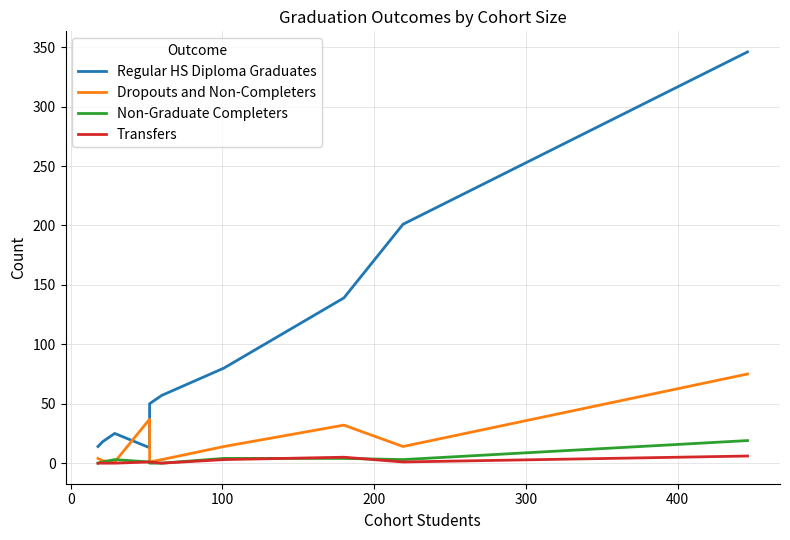

How many data points in Dropouts and Non-Completers are less than 14?

5